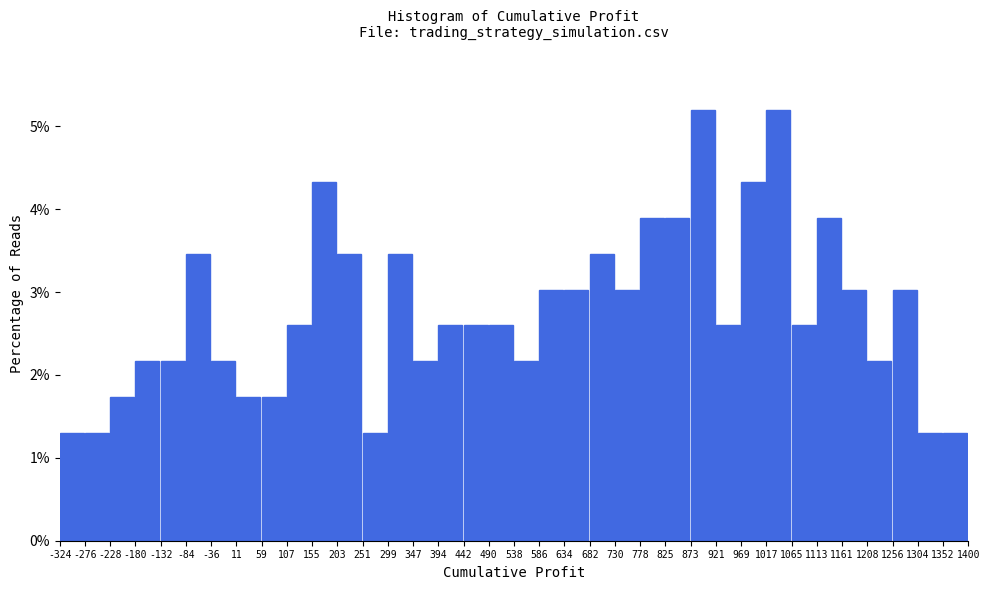

Reading left to right, transcribe this chart: for each bar, give the range it covers on the x-axis and its height. The values are not printed on the chart, so give them approximately, as read against the axis.

-324 to -276: 1.3
-276 to -228: 1.3
-228 to -180: 1.7
-180 to -132: 2.2
-132 to -84: 2.2
-84 to -36: 3.5
-36 to 11: 2.2
11 to 59: 1.7
59 to 107: 1.7
107 to 155: 2.6
155 to 203: 4.3
203 to 251: 3.5
251 to 299: 1.3
299 to 347: 3.5
347 to 394: 2.2
394 to 442: 2.6
442 to 490: 2.6
490 to 538: 2.6
538 to 586: 2.2
586 to 634: 3.0
634 to 682: 3.0
682 to 730: 3.5
730 to 778: 3.0
778 to 825: 3.9
825 to 873: 3.9
873 to 921: 5.2
921 to 969: 2.6
969 to 1017: 4.3
1017 to 1065: 5.2
1065 to 1113: 2.6
1113 to 1161: 3.9
1161 to 1208: 3.0
1208 to 1256: 2.2
1256 to 1304: 3.0
1304 to 1352: 1.3
1352 to 1400: 1.3